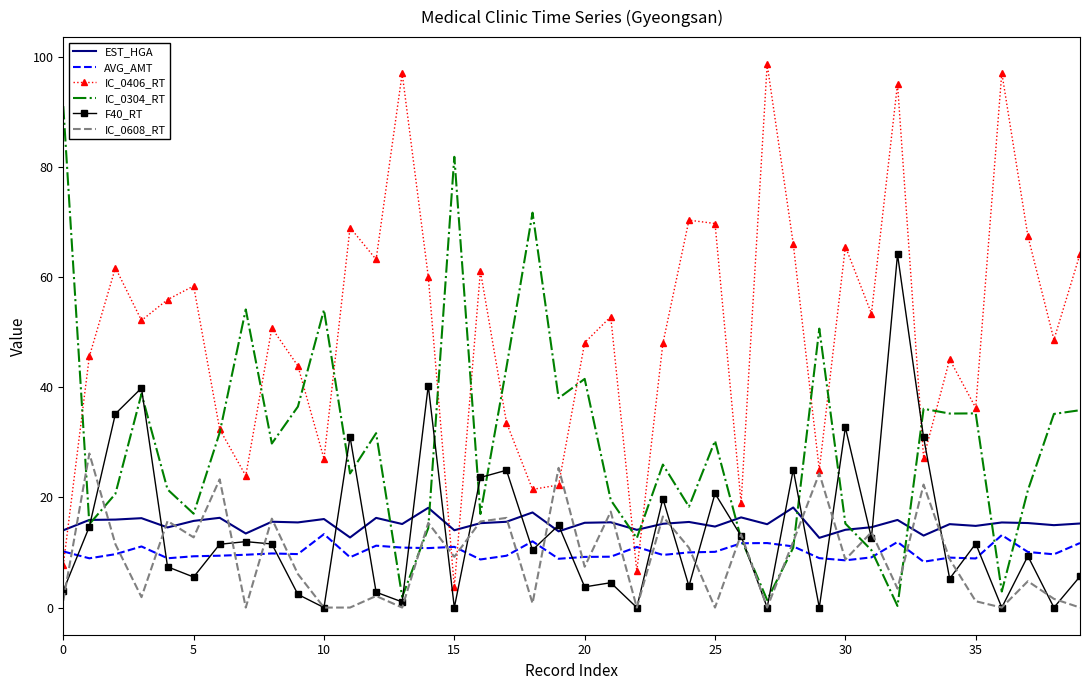

What is the average value of the IC_0304_RT series?

29.7